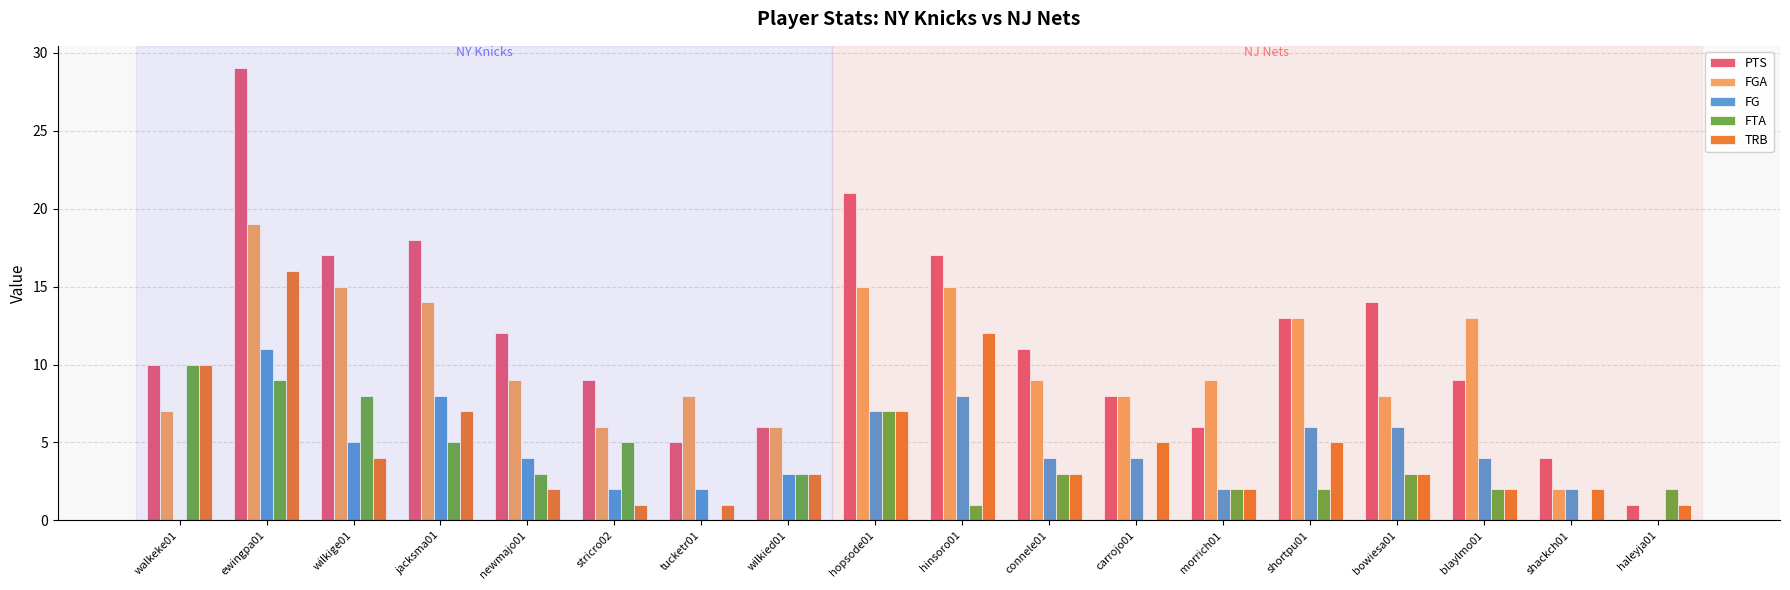

What are all the series names shown in the legend?

PTS, FGA, FG, FTA, TRB